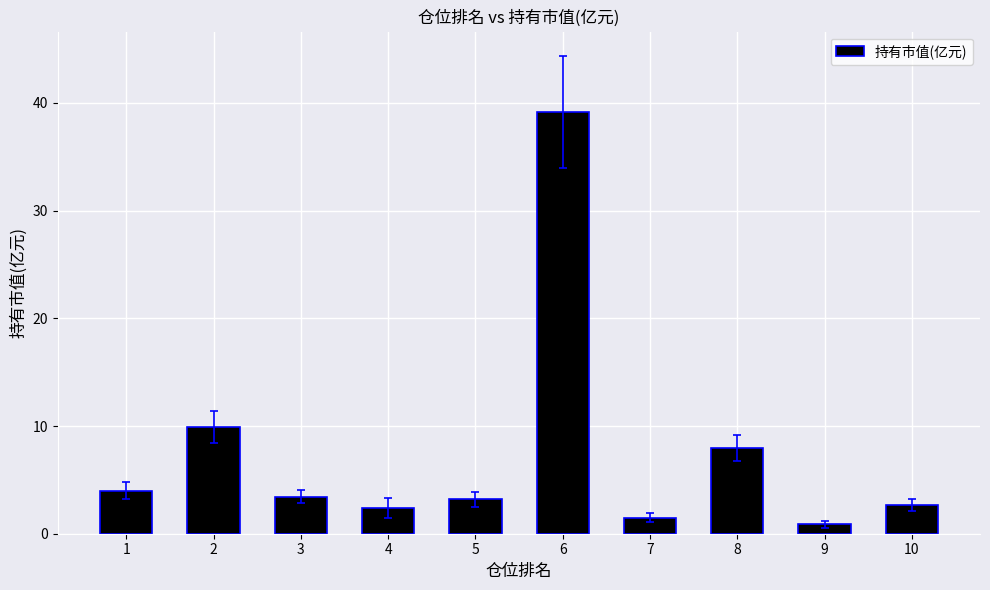

What value does the data have at 5?

3.2